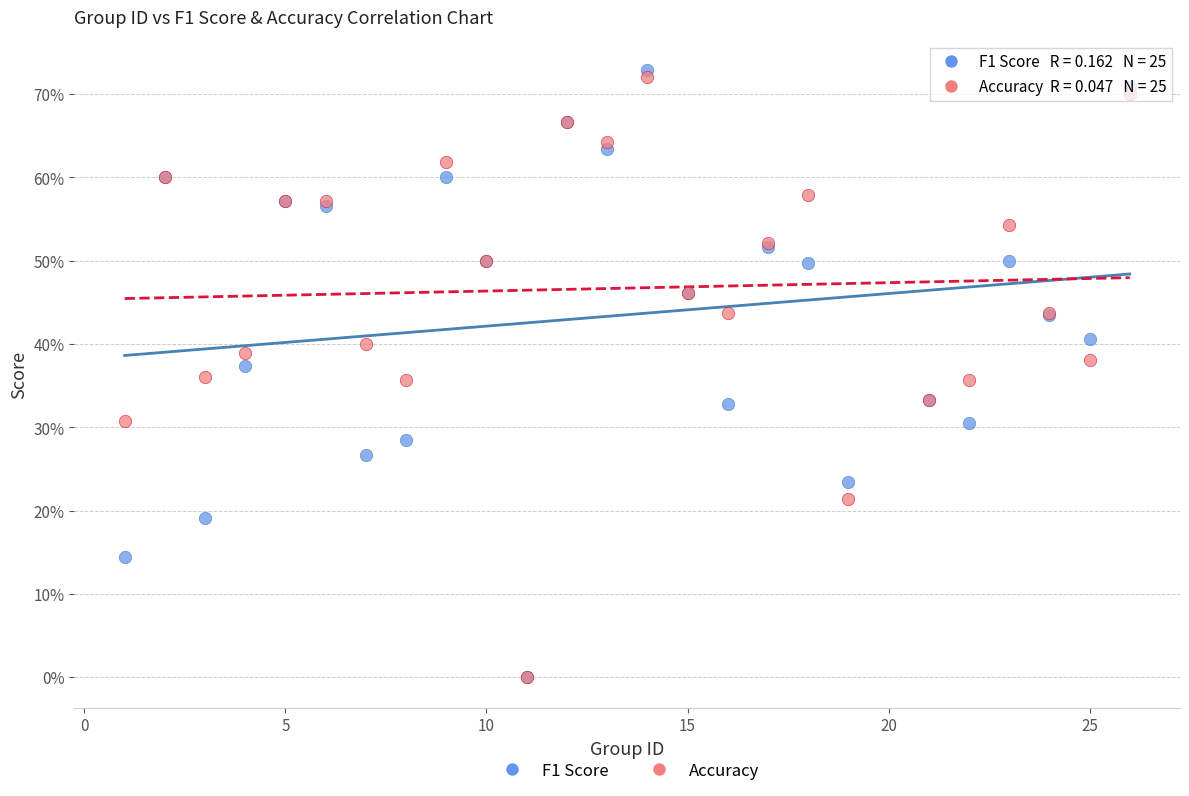

Which series has the largest Y range (max minus min)?

F1 Score